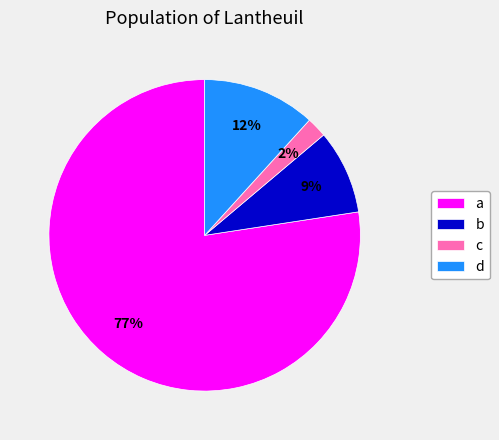

What is the smallest slice in the pie chart?

c